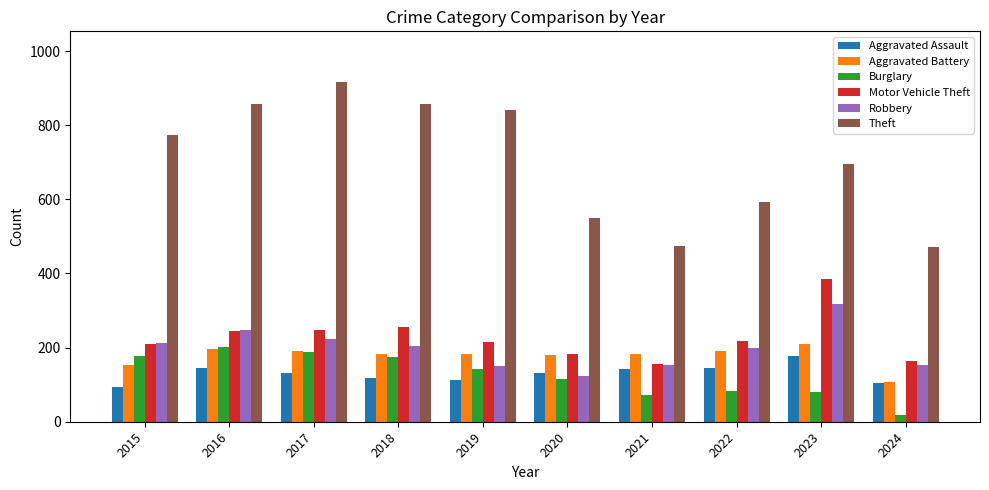

How many bars are there in each group?

6